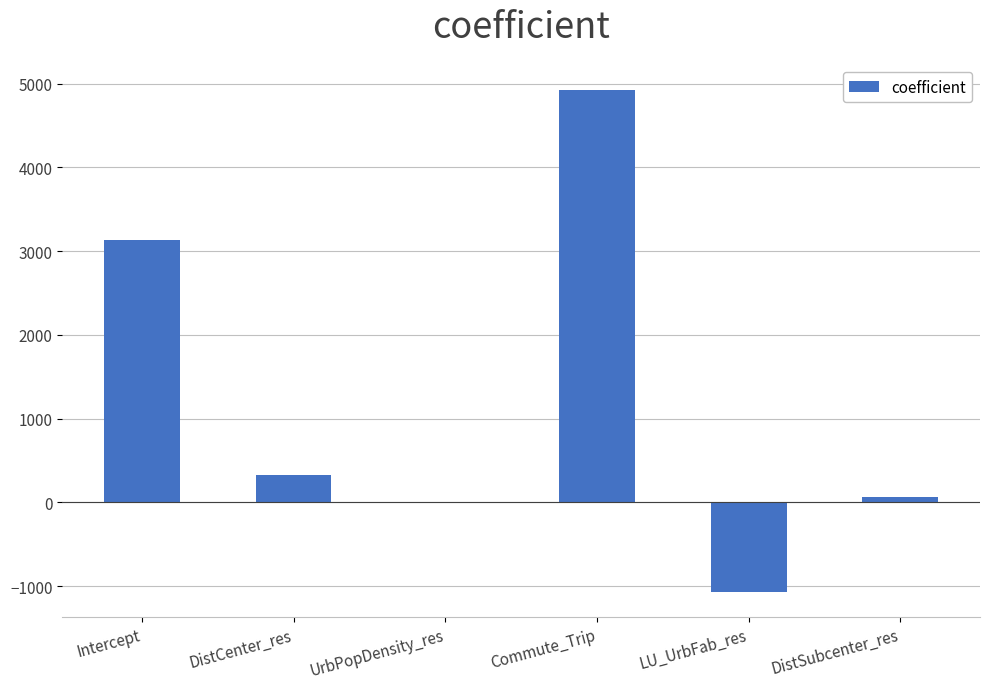

How many categories are shown in the chart?

6